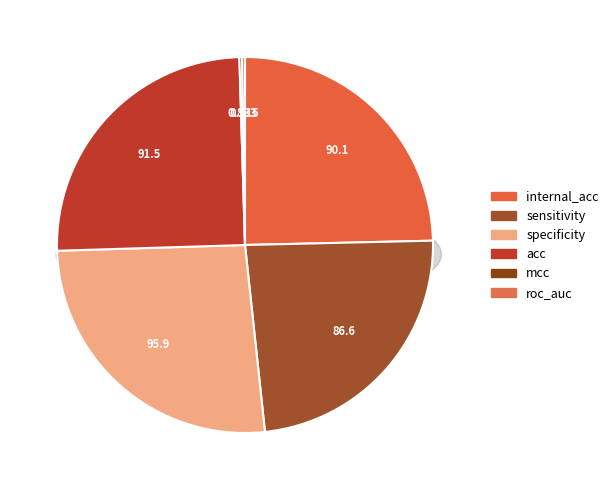

Which category has the biggest portion of the pie?

specificity